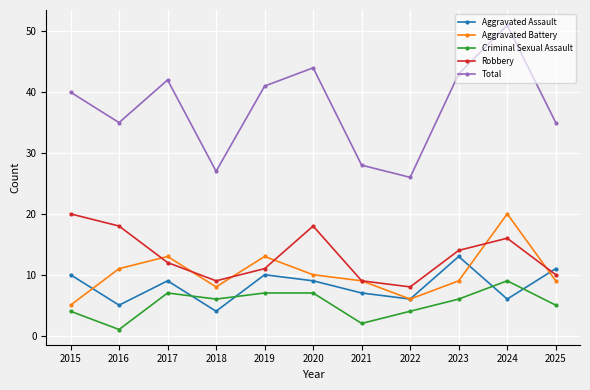

Rank the series at 2024 from lowest to highest value.

Aggravated Assault, Criminal Sexual Assault, Robbery, Aggravated Battery, Total